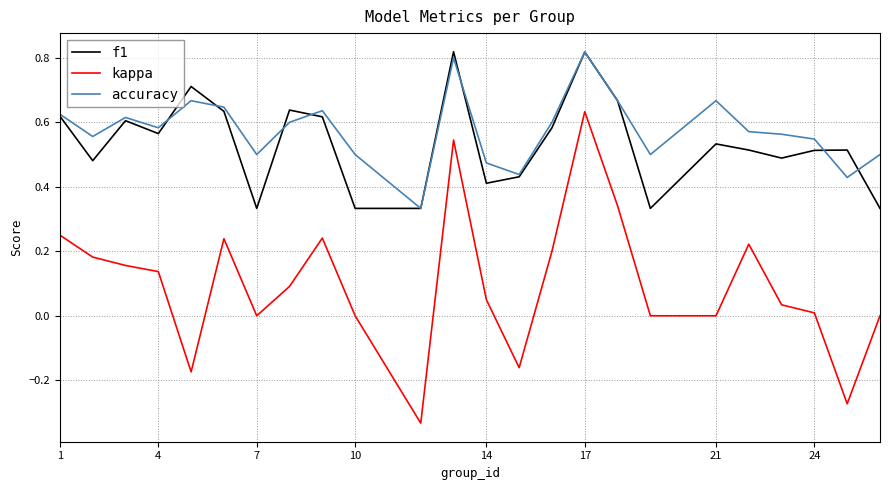

True or false: kappa and accuracy cross at least once.

False